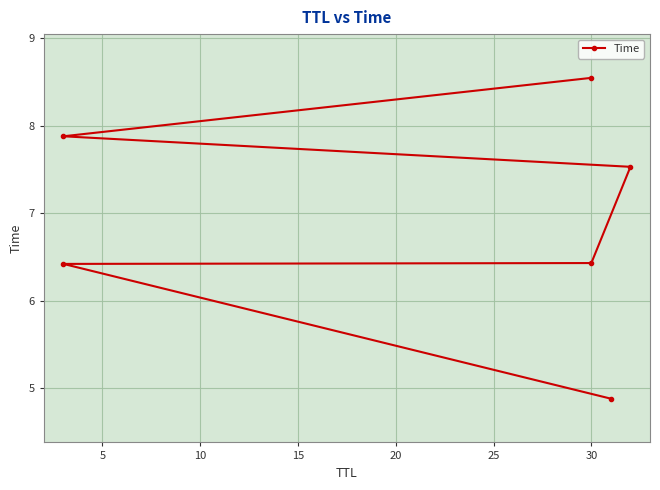

What is the value of the 2nd point from the left?

6.4